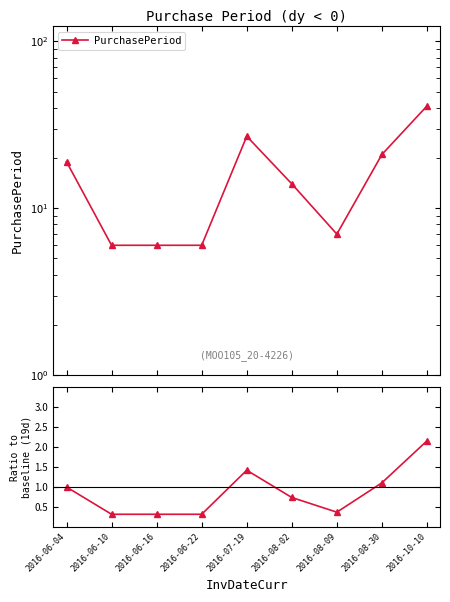

The chart shows a value of 0.3 at 2016-06-10. True or false?

True